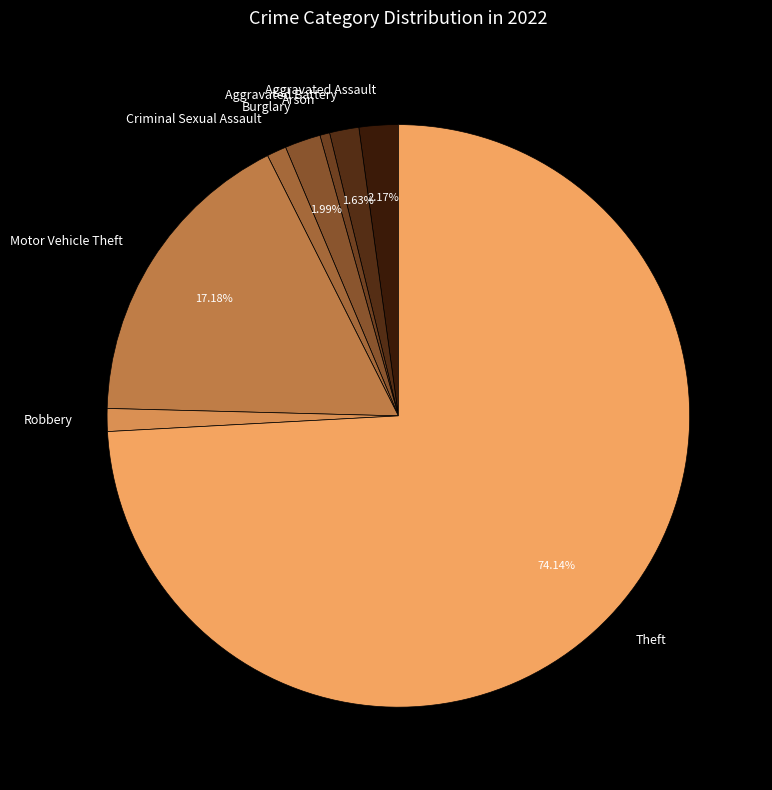

How many segments does this pie chart have?

8